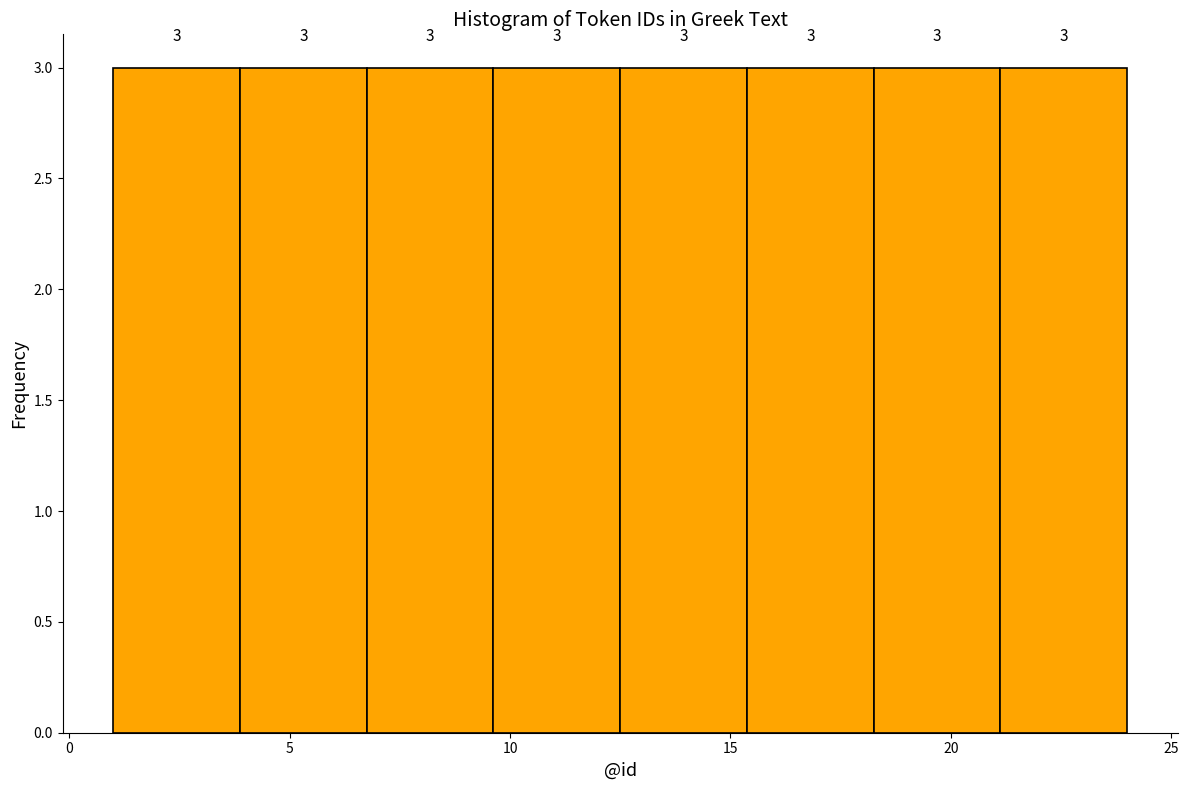

Reading left to right, transcribe this chart: for each bar, give the range it covers on the x-axis and its height. The bar edges are not printed on the chart, so give them approximately, as read against the axis.

1.0 to 4.0: 3
4.0 to 7.0: 3
7.0 to 9.5: 3
9.5 to 12.5: 3
12.5 to 15.5: 3
15.5 to 18.5: 3
18.5 to 21.0: 3
21.0 to 24.0: 3